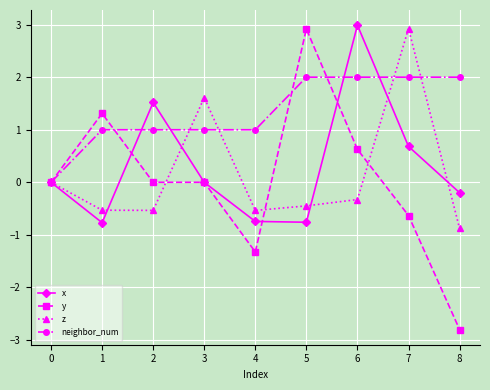

How many interior local peaks does the x series have?

2